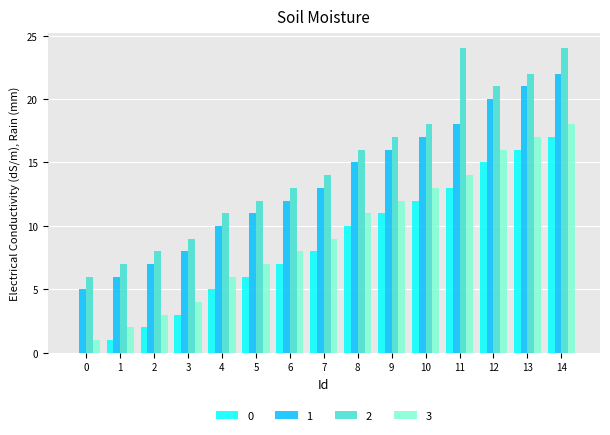

Which series has the largest total across all categories?

2